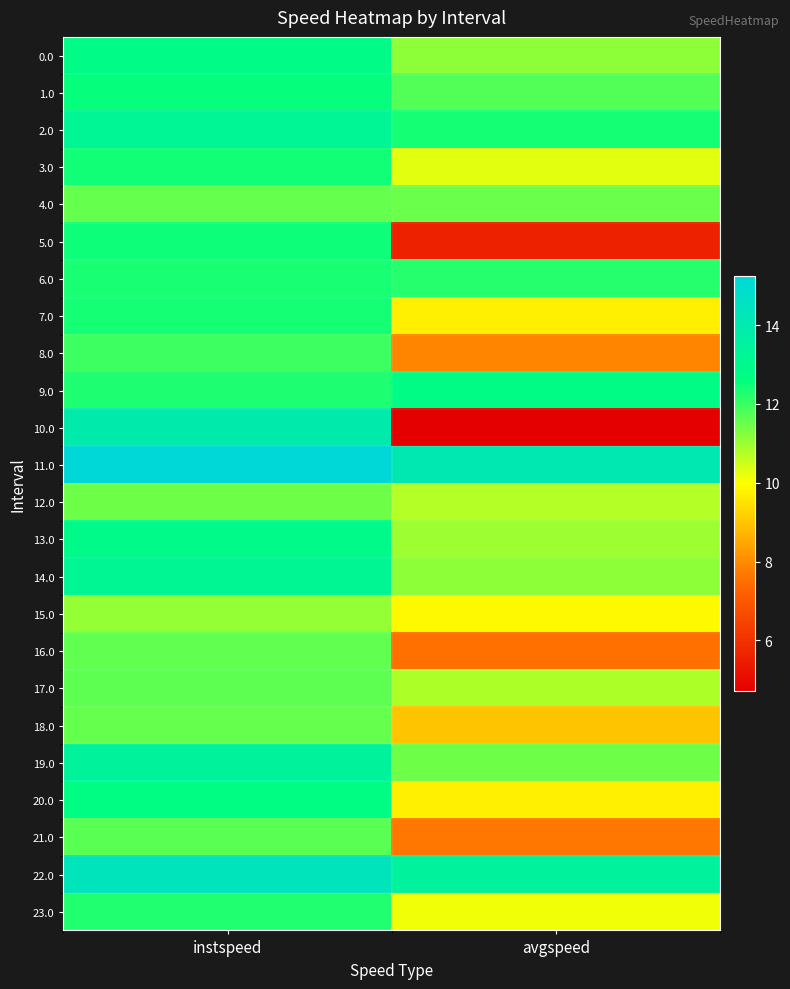

Rank the series at instspeed from highest to lowest value.

11.0, 22.0, 10.0, 19.0, 2.0, 14.0, 13.0, 0.0, 20.0, 1.0, 5.0, 3.0, 7.0, 6.0, 9.0, 23.0, 8.0, 21.0, 17.0, 16.0, 4.0, 18.0, 12.0, 15.0